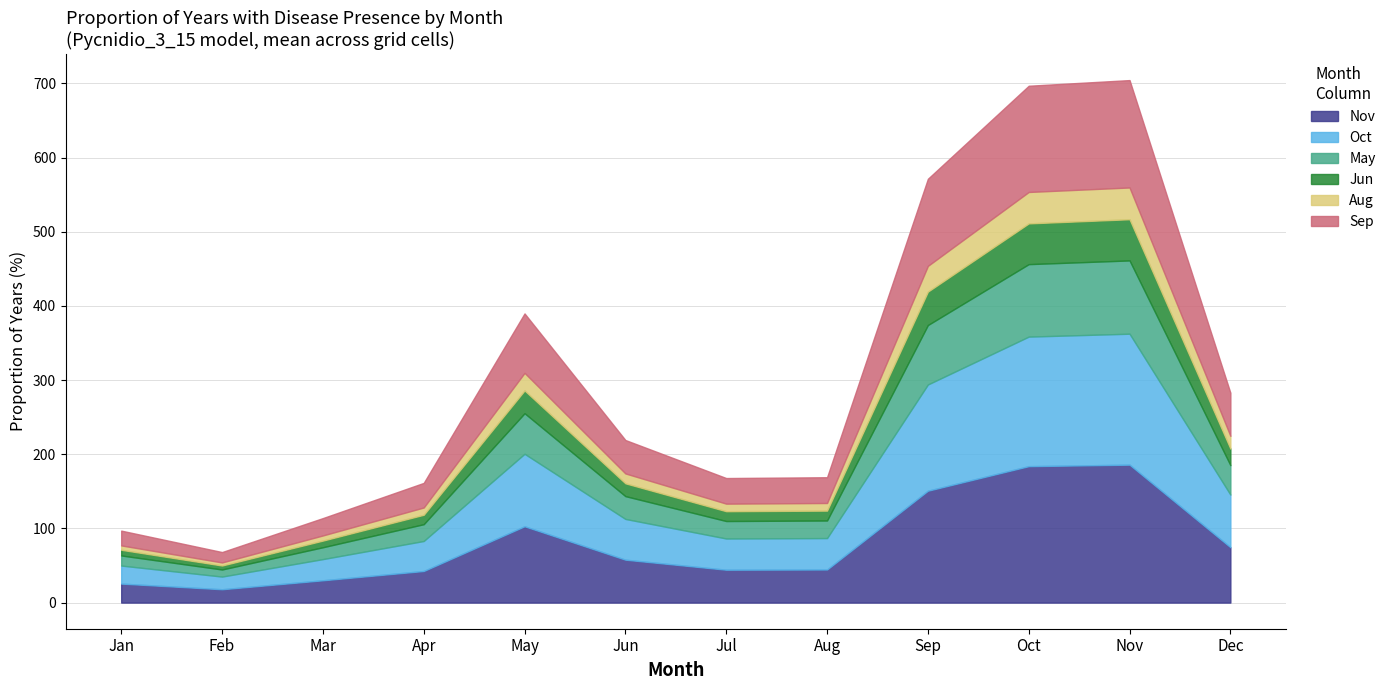

What is the total value across all series at Nov?

704.4